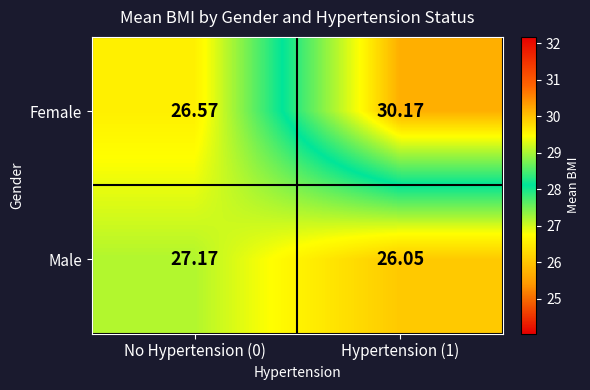

Between No Hypertension (0) and Hypertension (1), which series saw the biggest shift?

Female